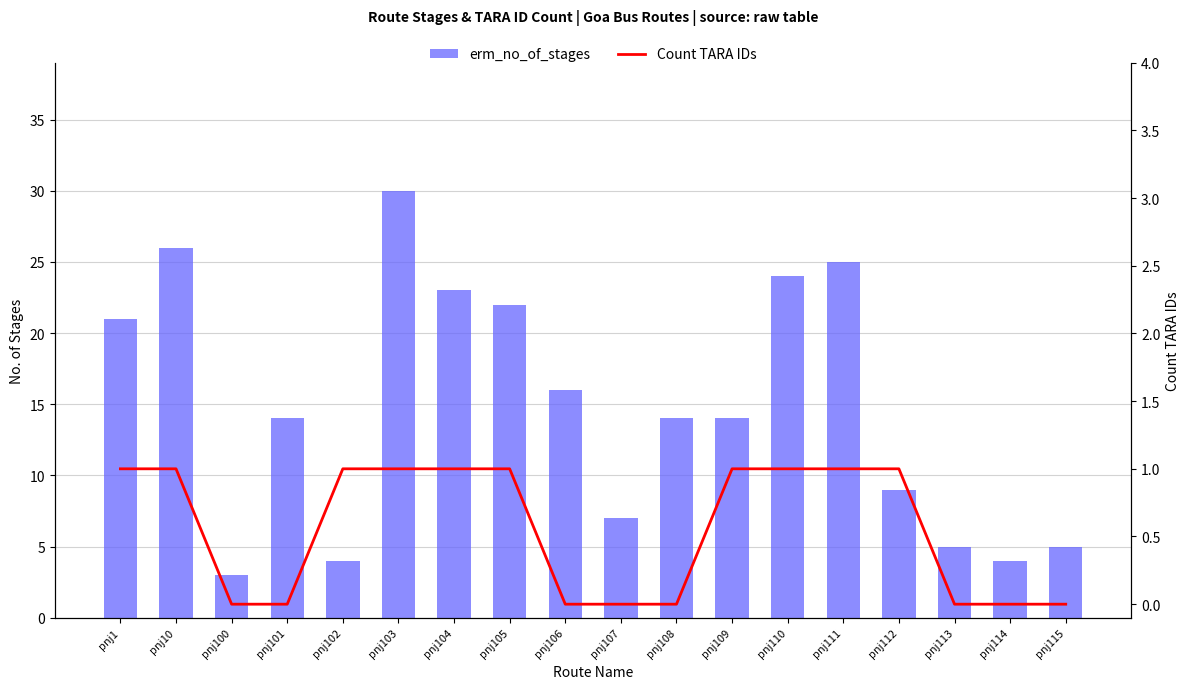

At which category is the sum across all series the highest?

pnj103